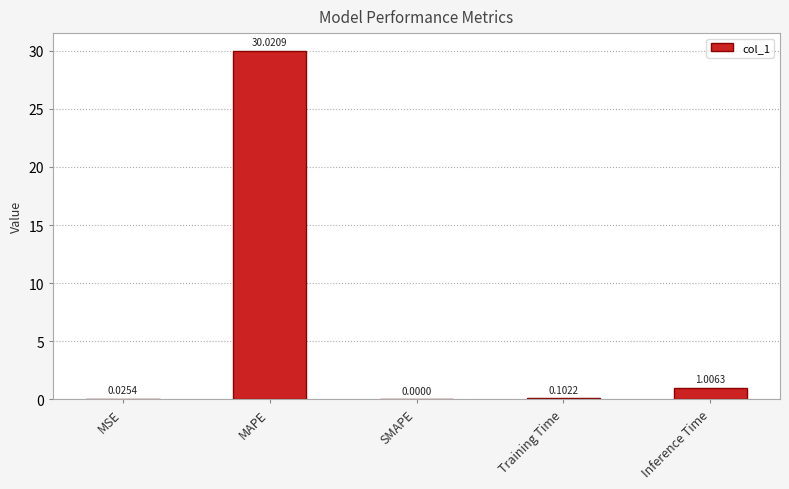

What is the sum of the values at Inference Time and Training Time?

1.1